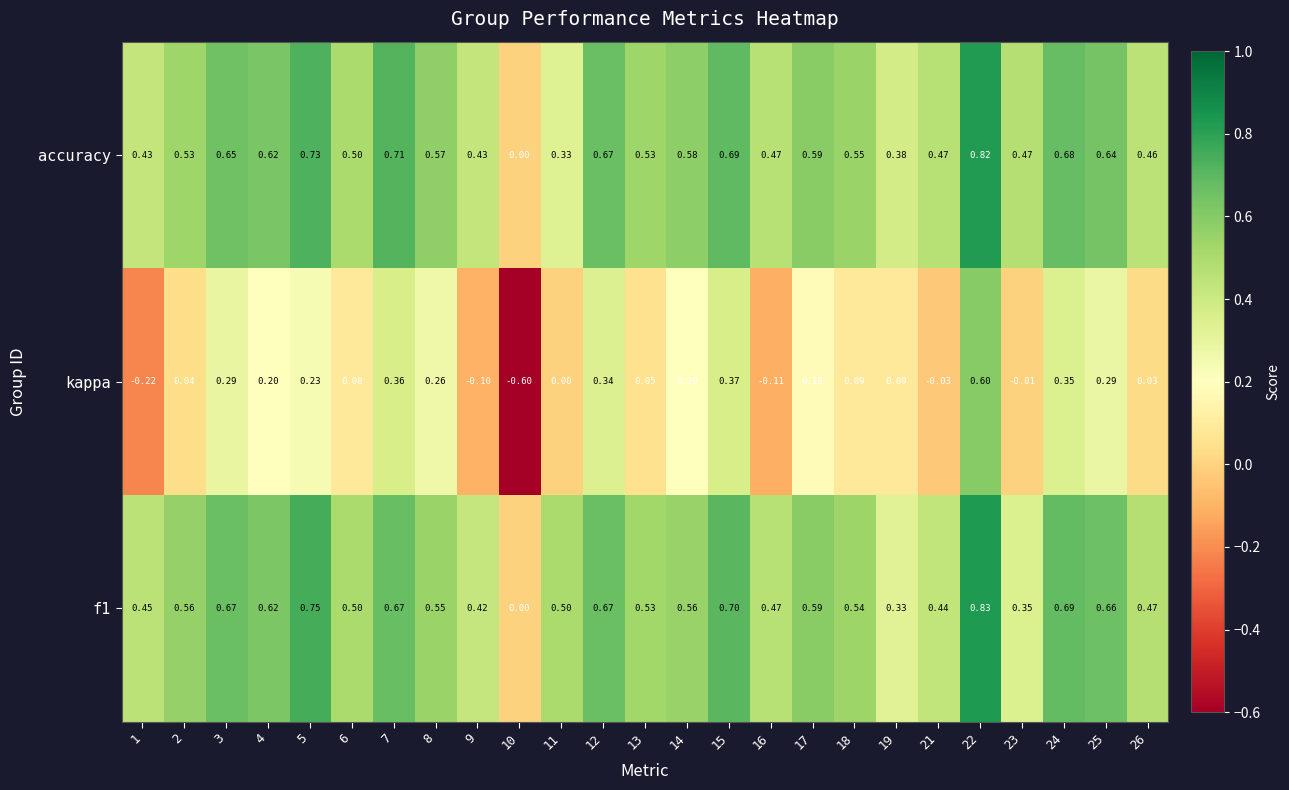

Which series changed the most between 14 and 15?

kappa